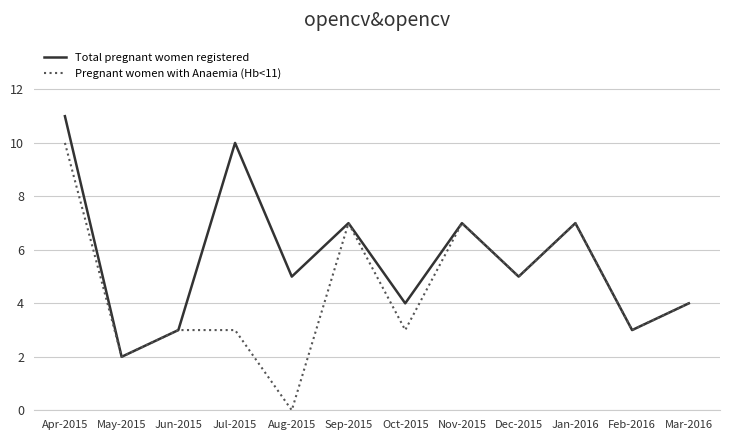

Is it true that Pregnant women with Anaemia (Hb<11) equals 2 at May-2015?

True